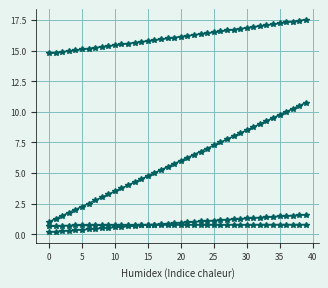

How many data points does each series have?

40